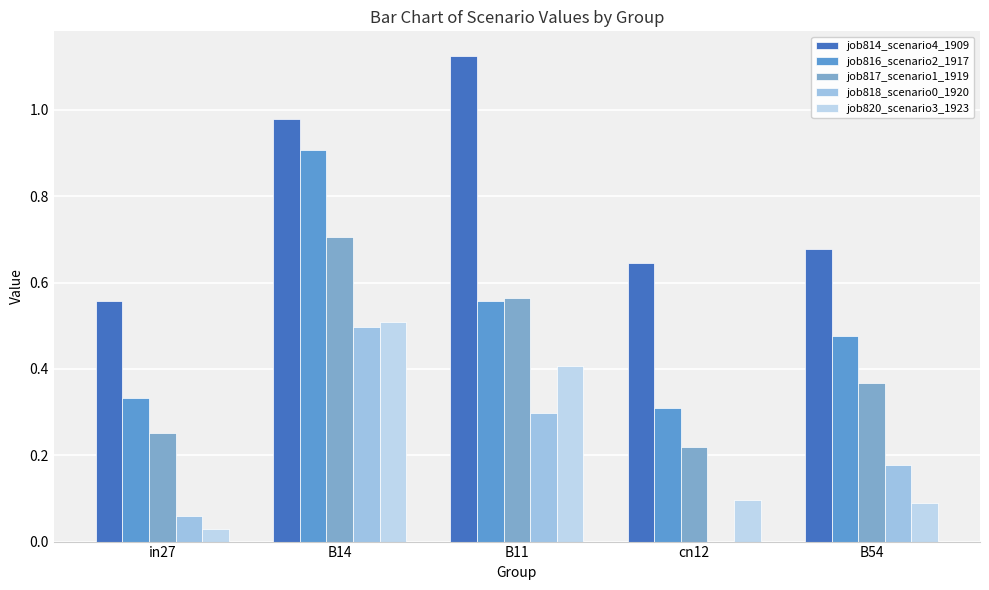

Between in27 and B11, which is larger?

B11